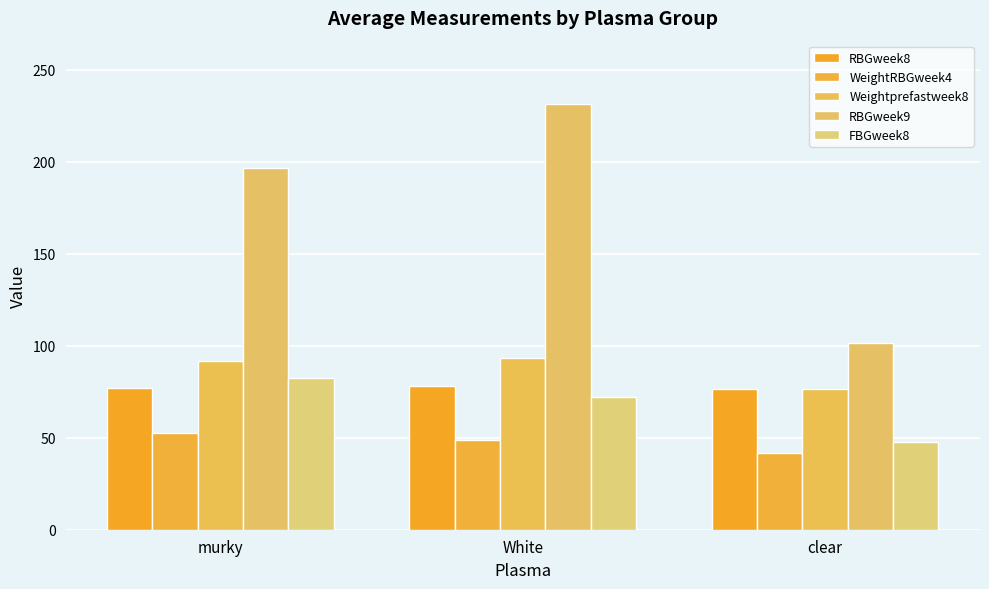

Which series has the widest spread of values?

RBGweek9